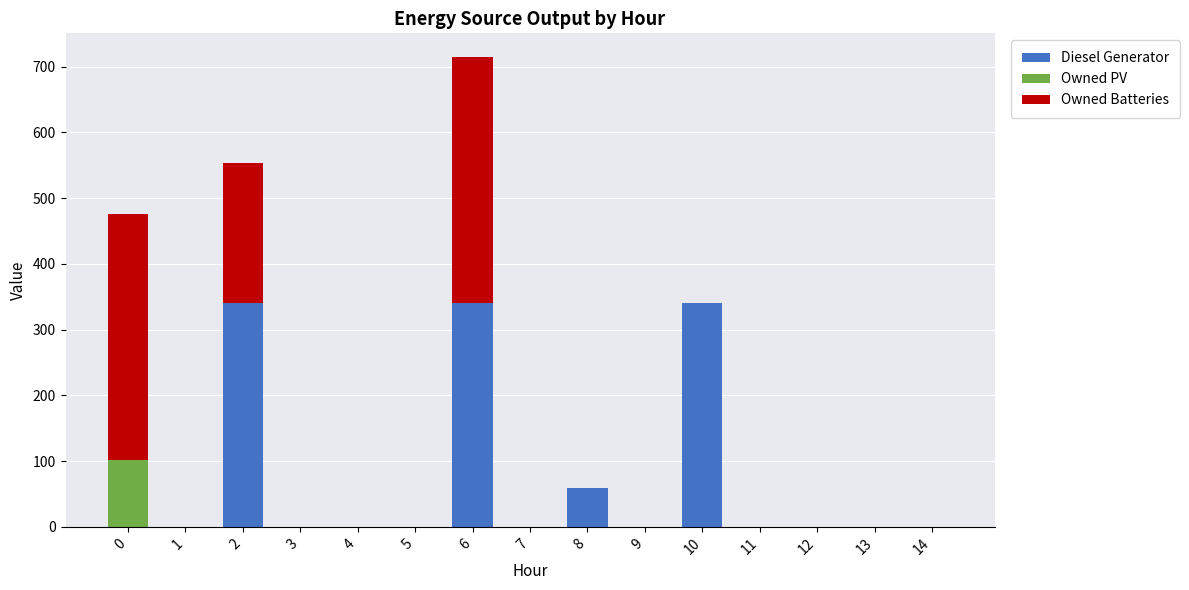

What are all the series names shown in the legend?

Diesel Generator, Owned PV, Owned Batteries